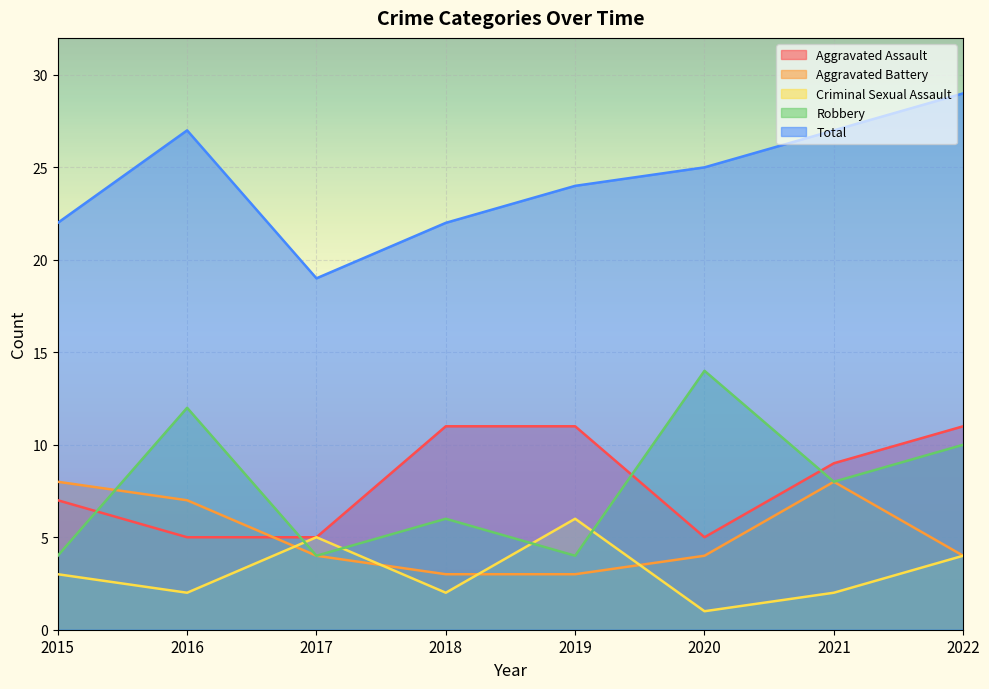

What is the lowest value of the Aggravated Assault series?

5